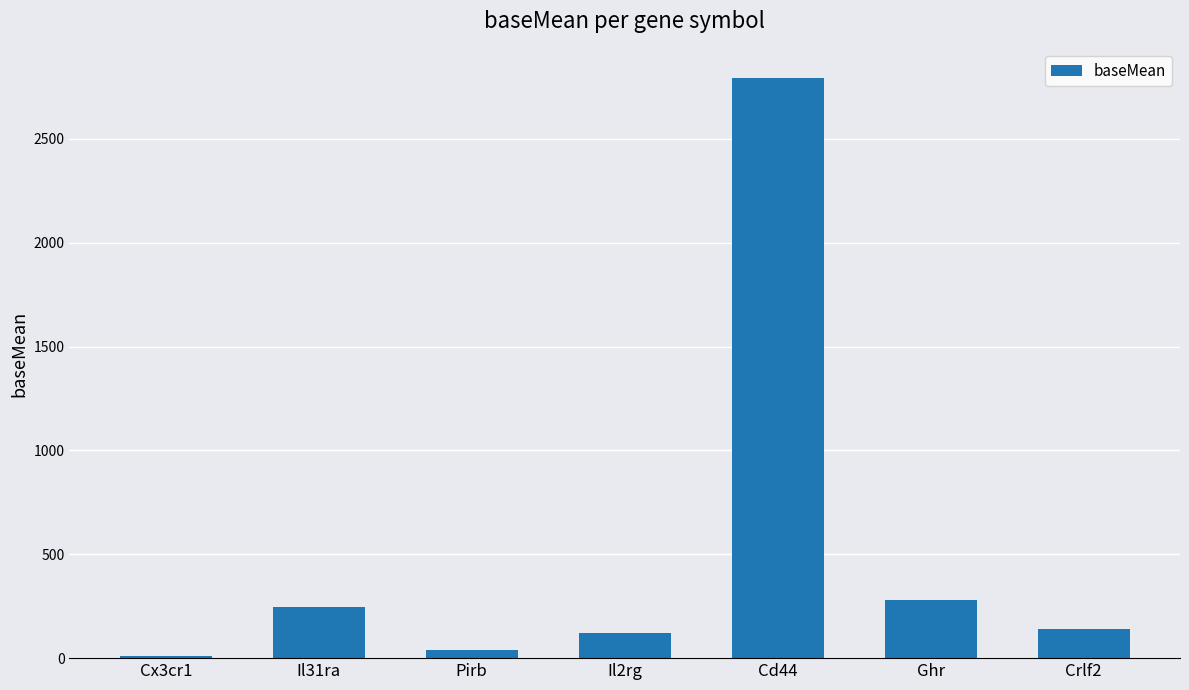

What is the difference between the second highest and minimum values?

269.5